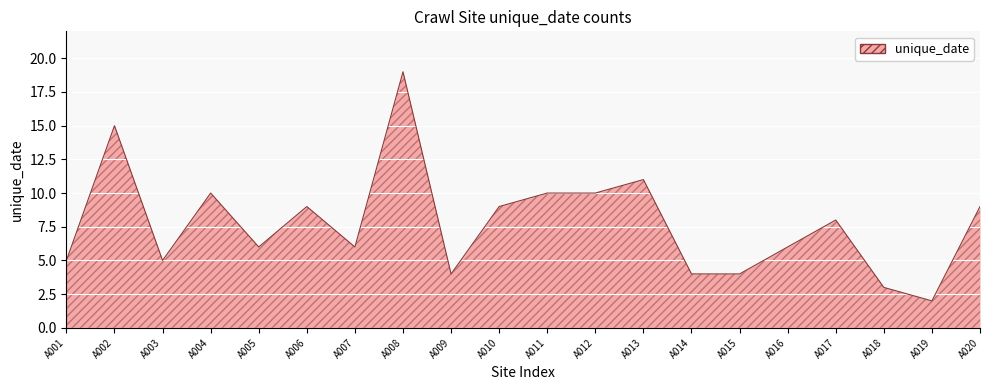

Which has a higher value, A013 or A008?

A008